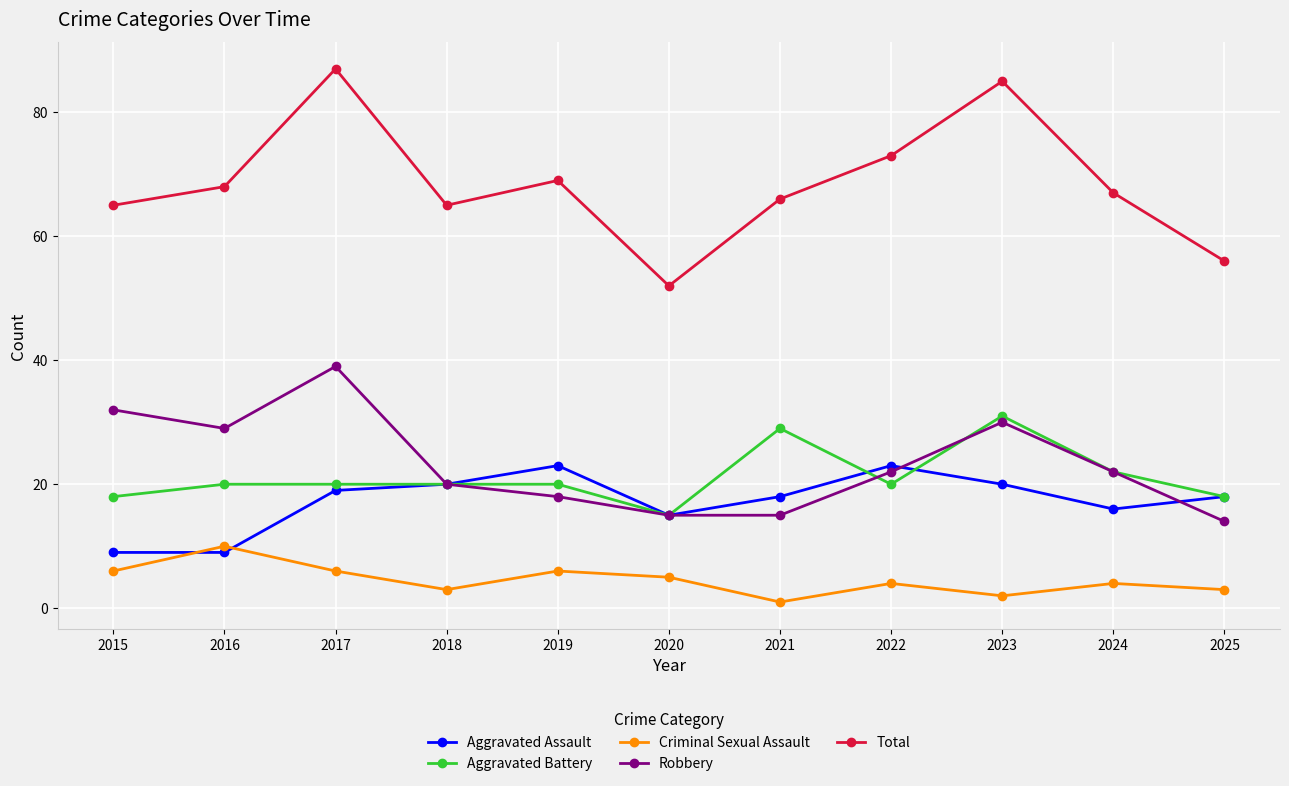

Which series has the largest total across all categories?

Total